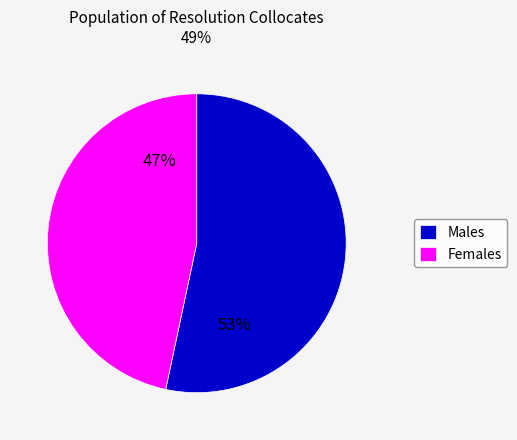

What percentage is the Males slice, to the nearest percent?

53%